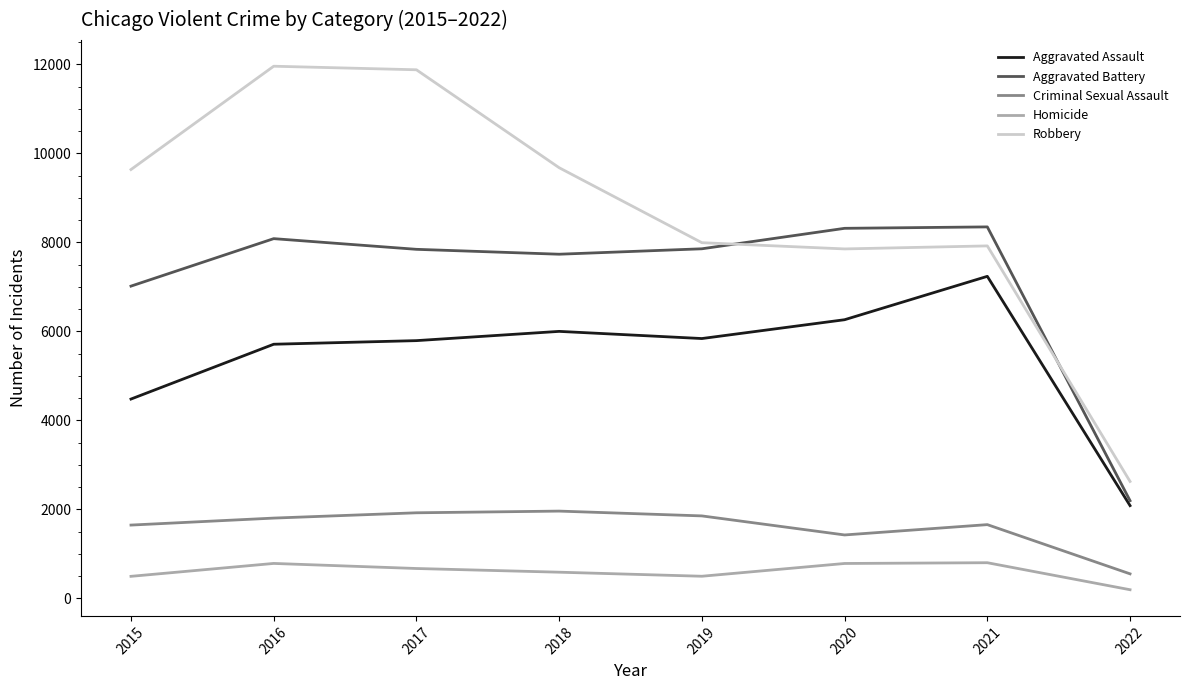

Which series has the widest spread of values?

Robbery